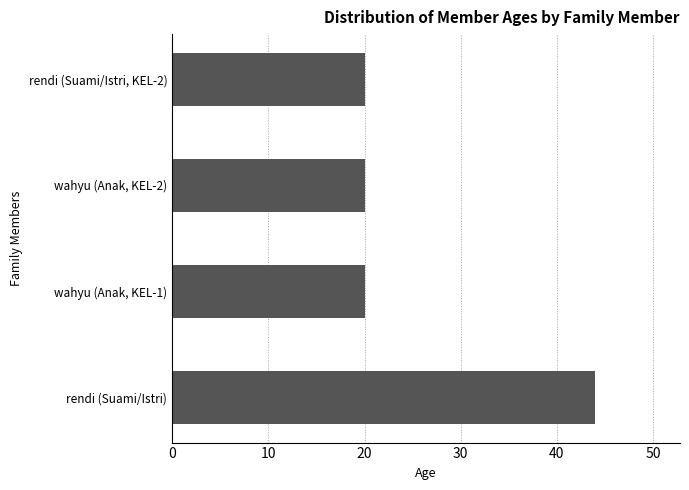

Reading bottom to top, list all the values displayed in this chart.

rendi (Suami/Istri)=44	wahyu (Anak, KEL-1)=20	wahyu (Anak, KEL-2)=20	rendi (Suami/Istri, KEL-2)=20